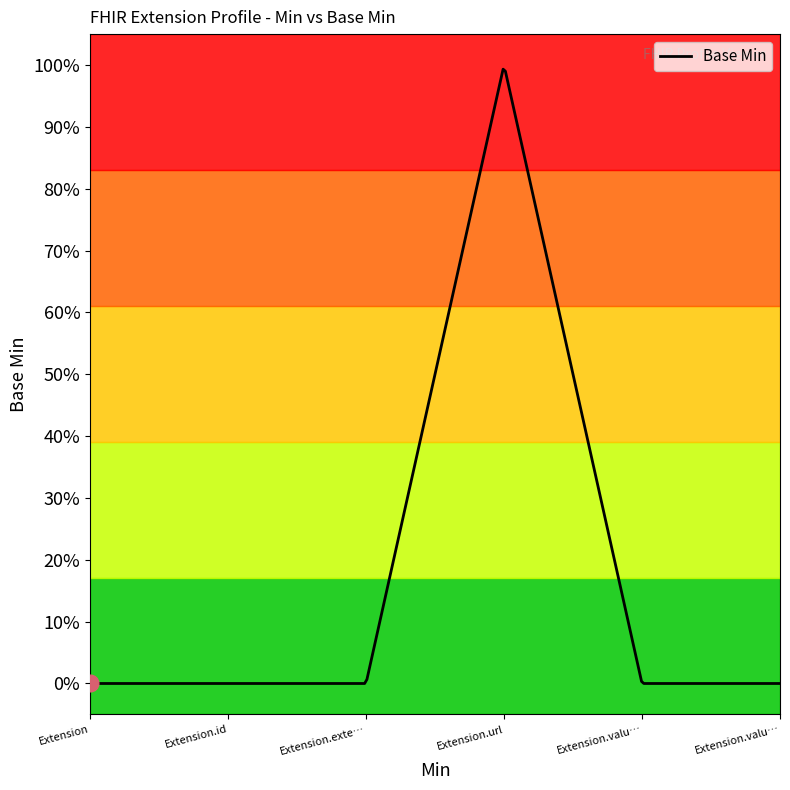

What is the maximum value shown in the chart?

1